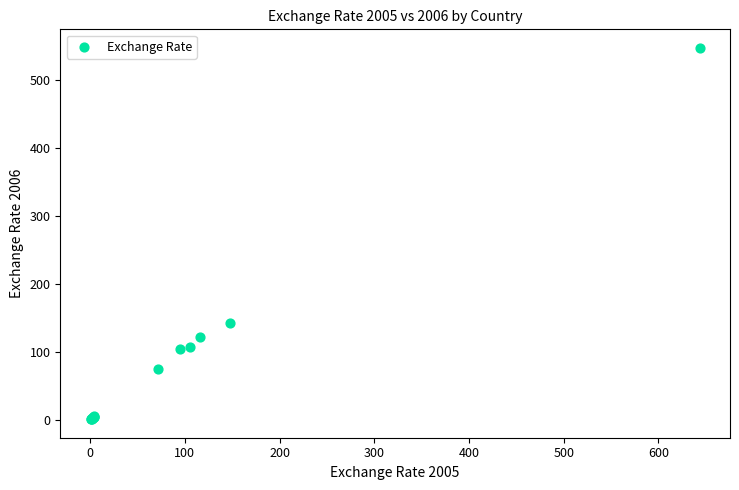

What Y value in the scatter plot is closest to 273?

141.6